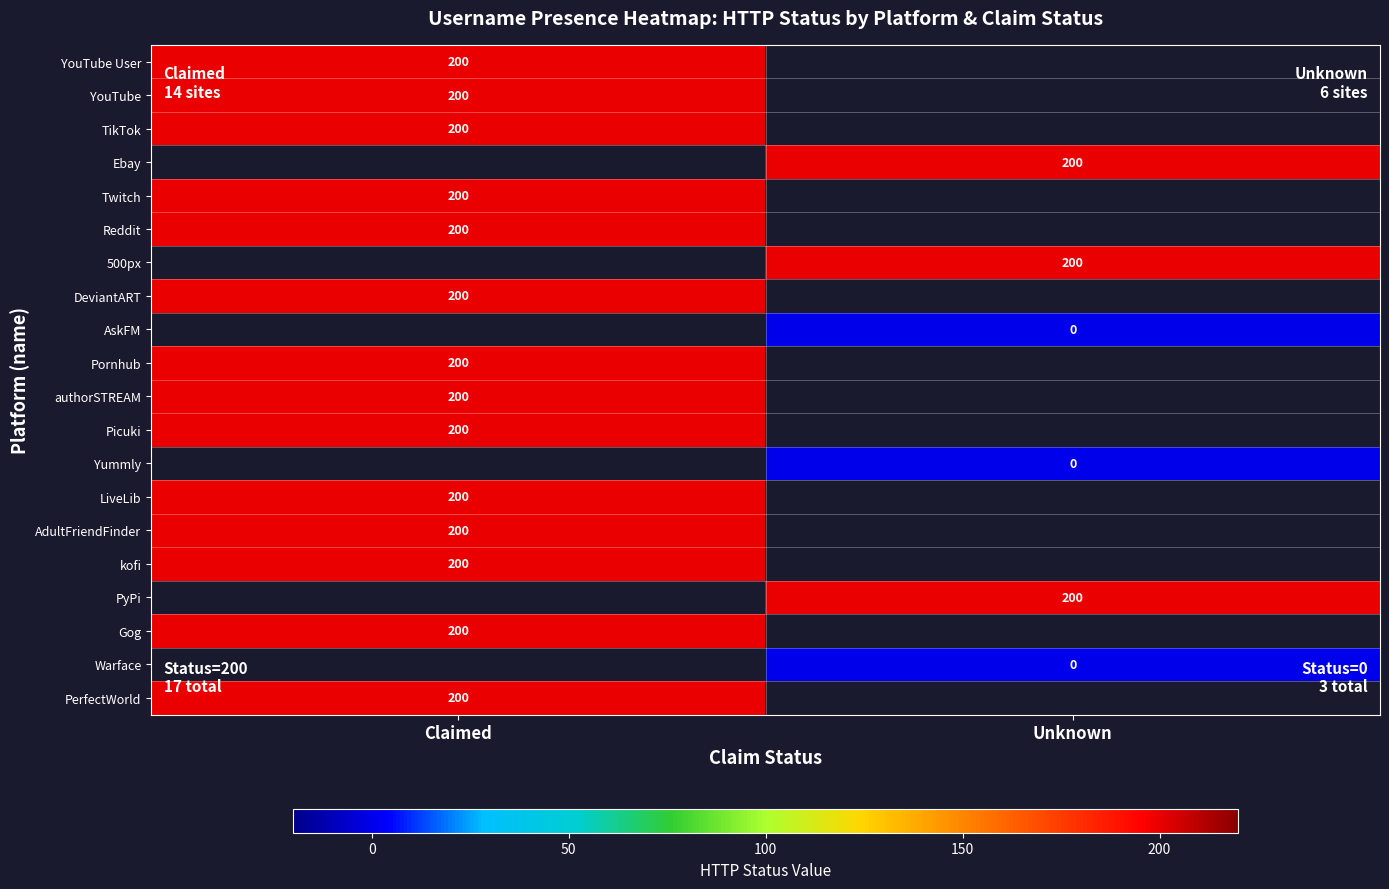

True or false: AdultFriendFinder has a value of 288 at Claimed.

False